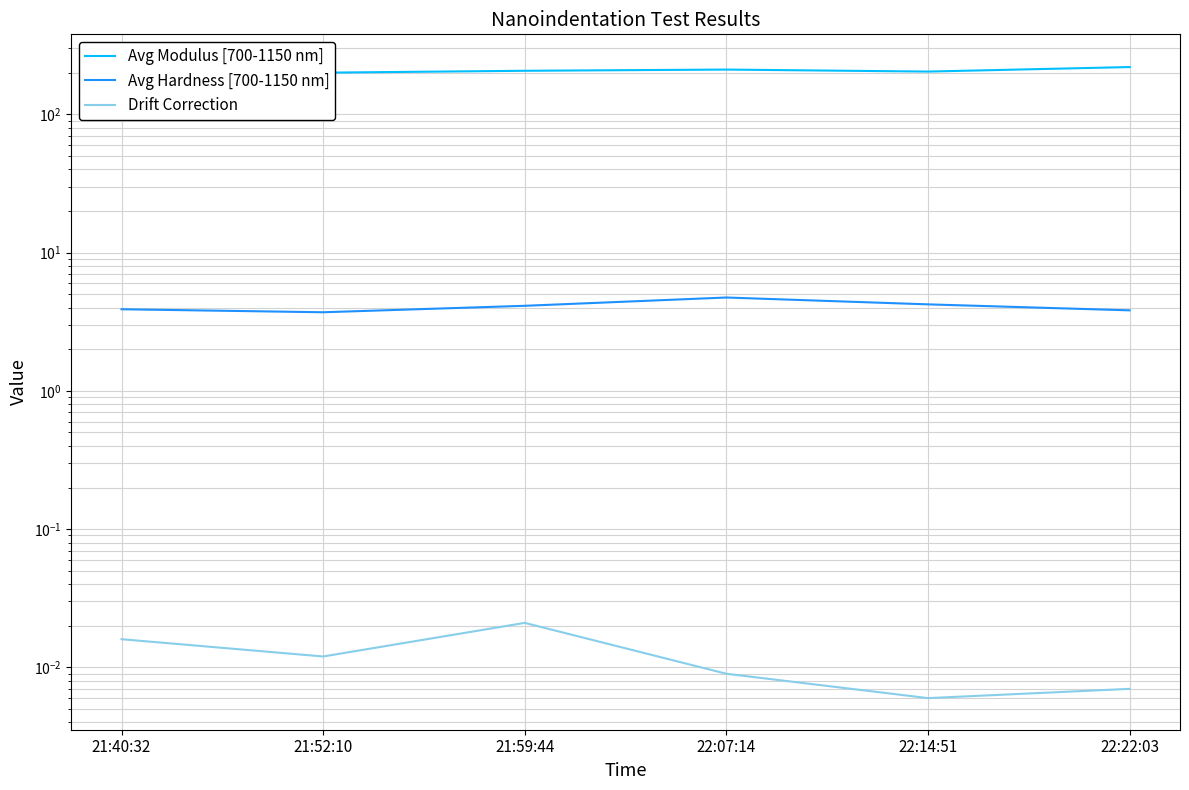

Reading right to left, transcribe all the data shown in this chart.

Avg Modulus [700-1150 nm]: 22:22:03=219.4	22:14:51=203.5	22:07:14=210.4	21:59:44=206.2	21:52:10=199.8	21:40:32=223.5
Avg Hardness [700-1150 nm]: 22:22:03=3.8	22:14:51=4.2	22:07:14=4.7	21:59:44=4.1	21:52:10=3.7	21:40:32=3.9
Drift Correction: 22:22:03=0.0	22:14:51=0.0	22:07:14=0.0	21:59:44=0.0	21:52:10=0.0	21:40:32=0.0